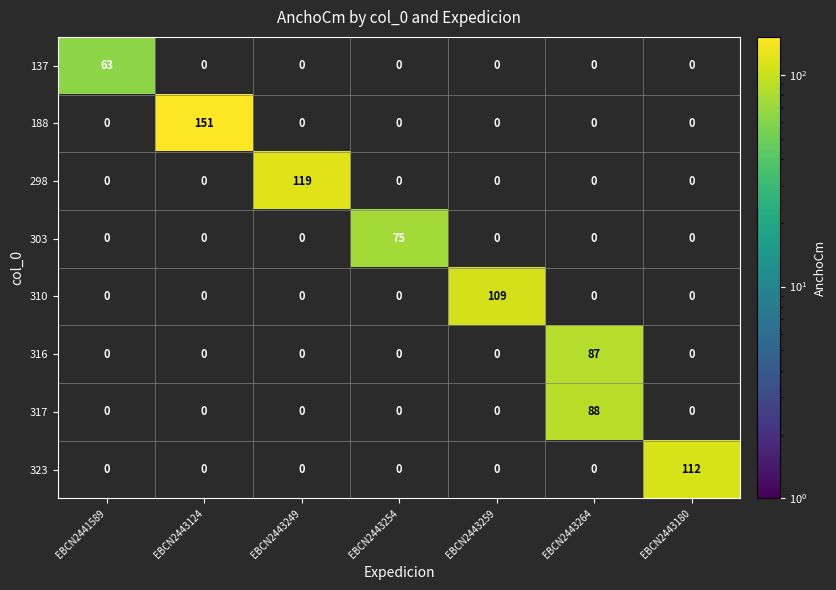

Which category has the highest value in the 317 series?

EBCN2443264